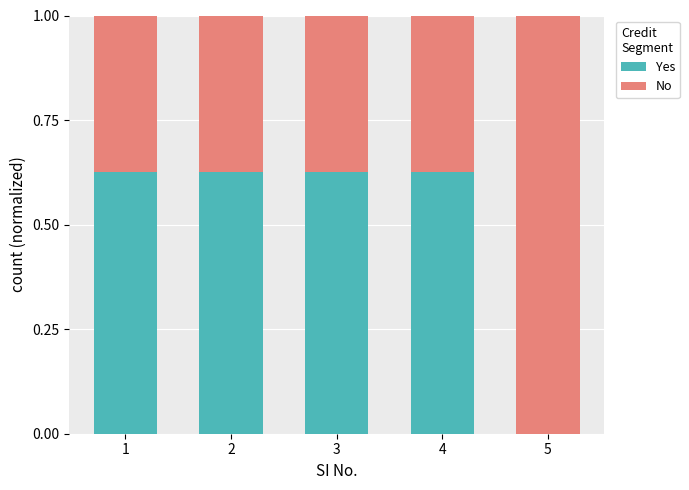

What is the sum of all Yes values?

2.5